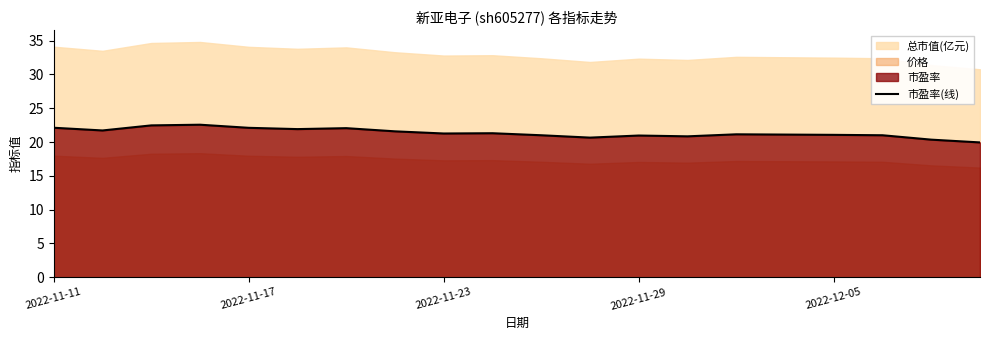

What is the sum of all values?

427.1